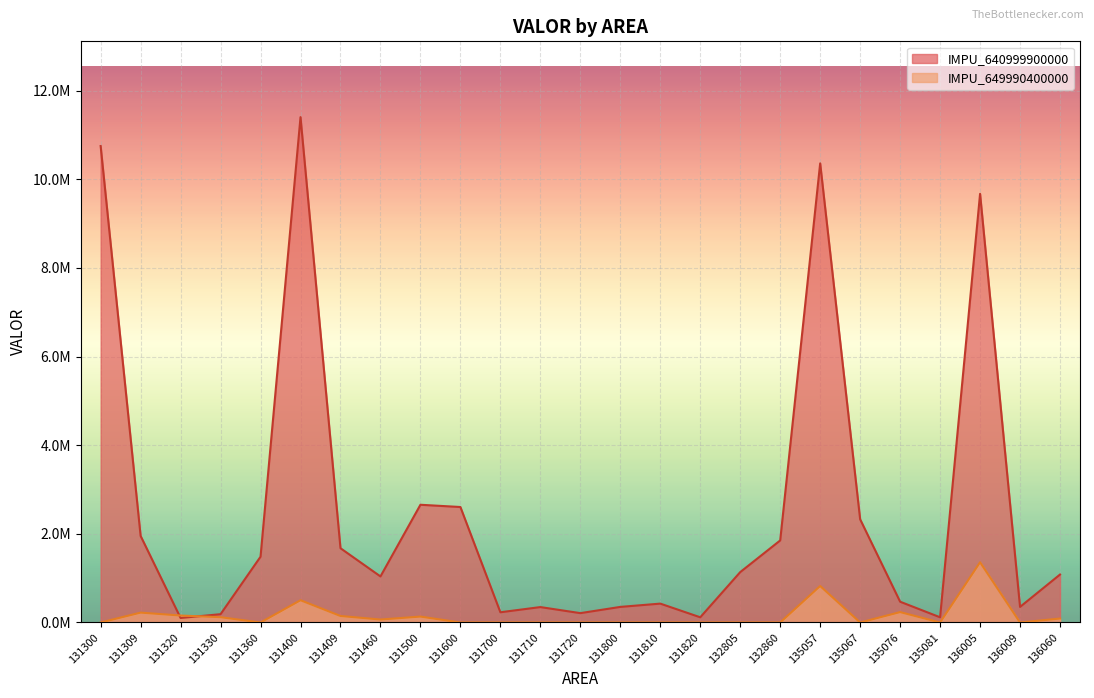

Where do IMPU_649990400000 and IMPU_640999900000 first cross each other?

131309 and 131320